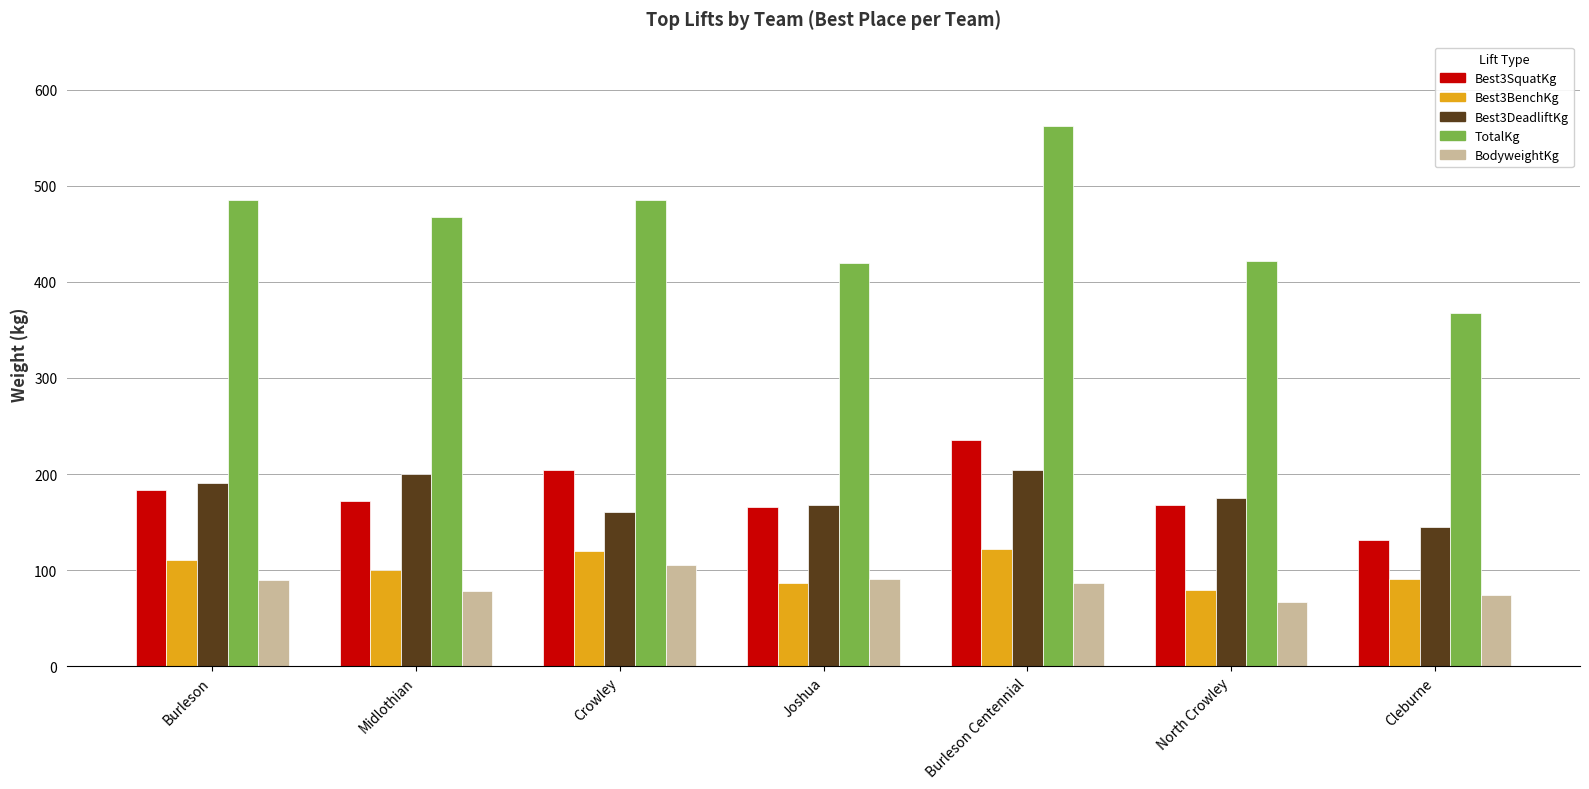

Which label corresponds to the largest value in the chart?

Burleson Centennial